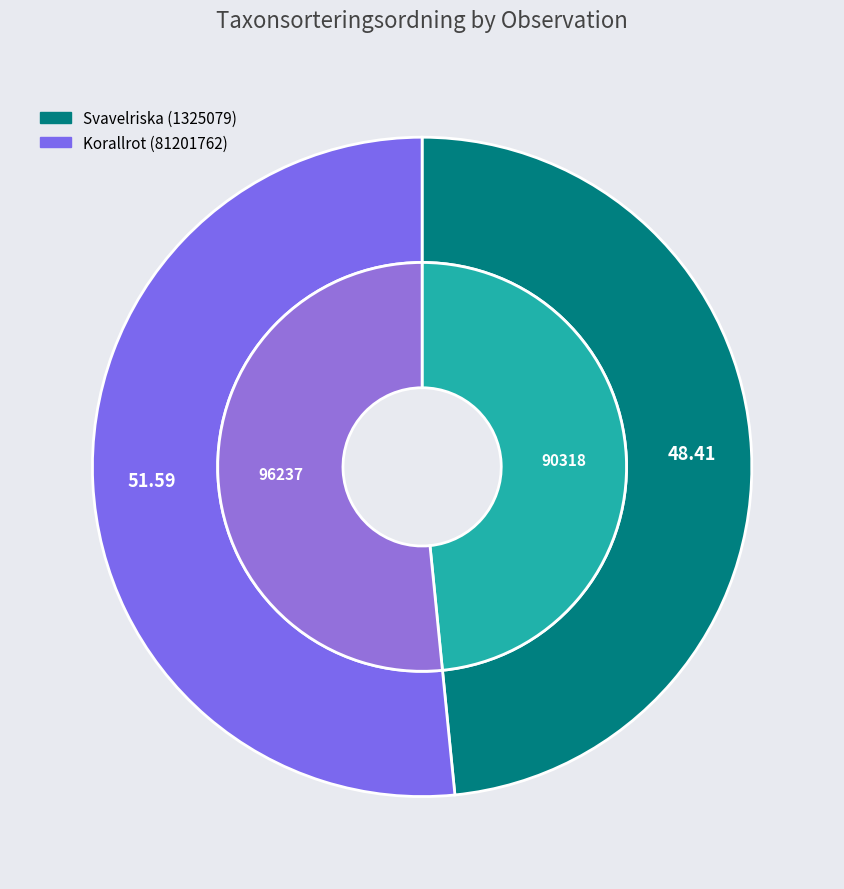

How much of the chart is everything except Svavelriska (1325079)?

51.6%